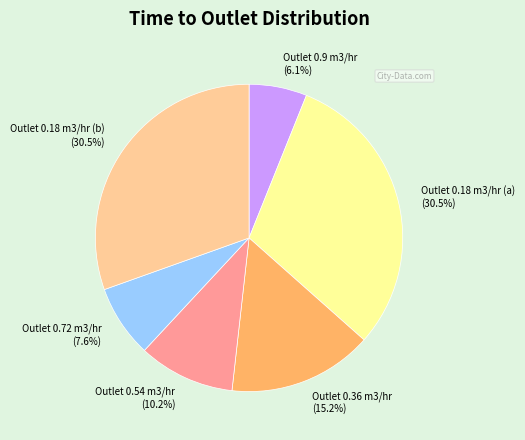

What percentage do Outlet 0.72 m3/hr and Outlet 0.18 m3/hr (a) together represent?

38.1%